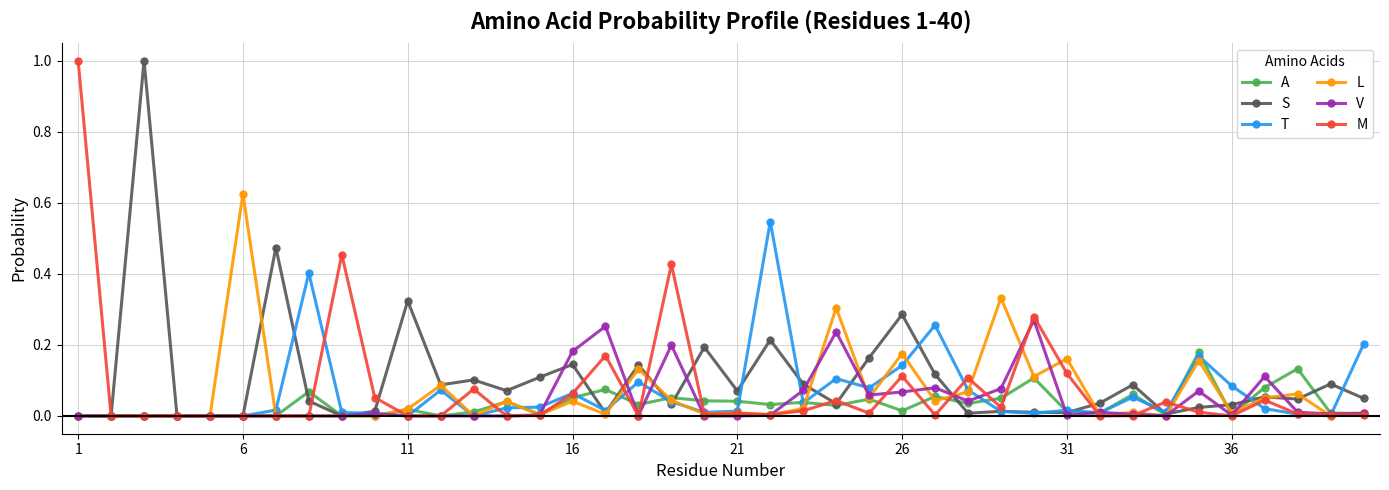

True or false: S and L cross at least once.

True